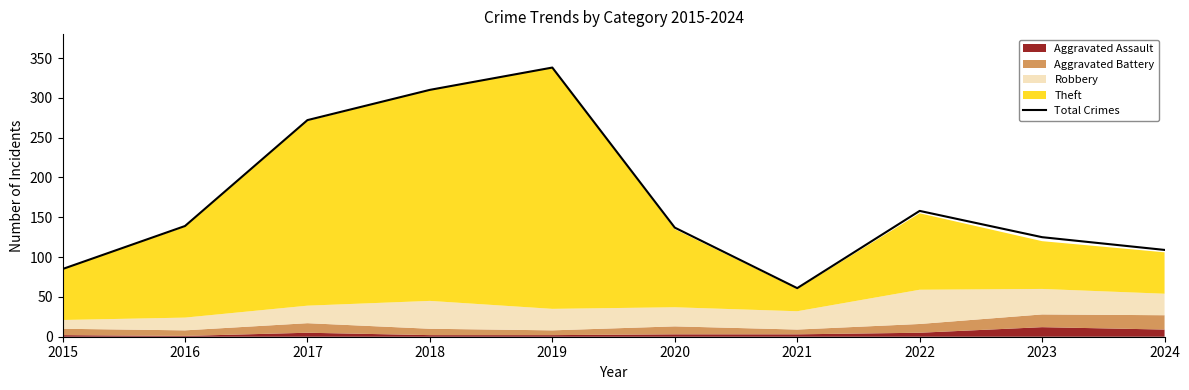

Reading right to left, what are all the values shown in this chart?

109	125	158	61	137	338	310	272	139	85